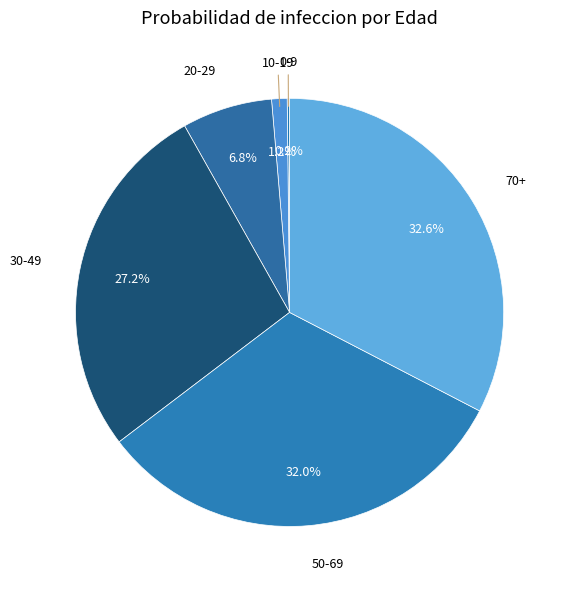

Is there a majority slice in this chart?

No